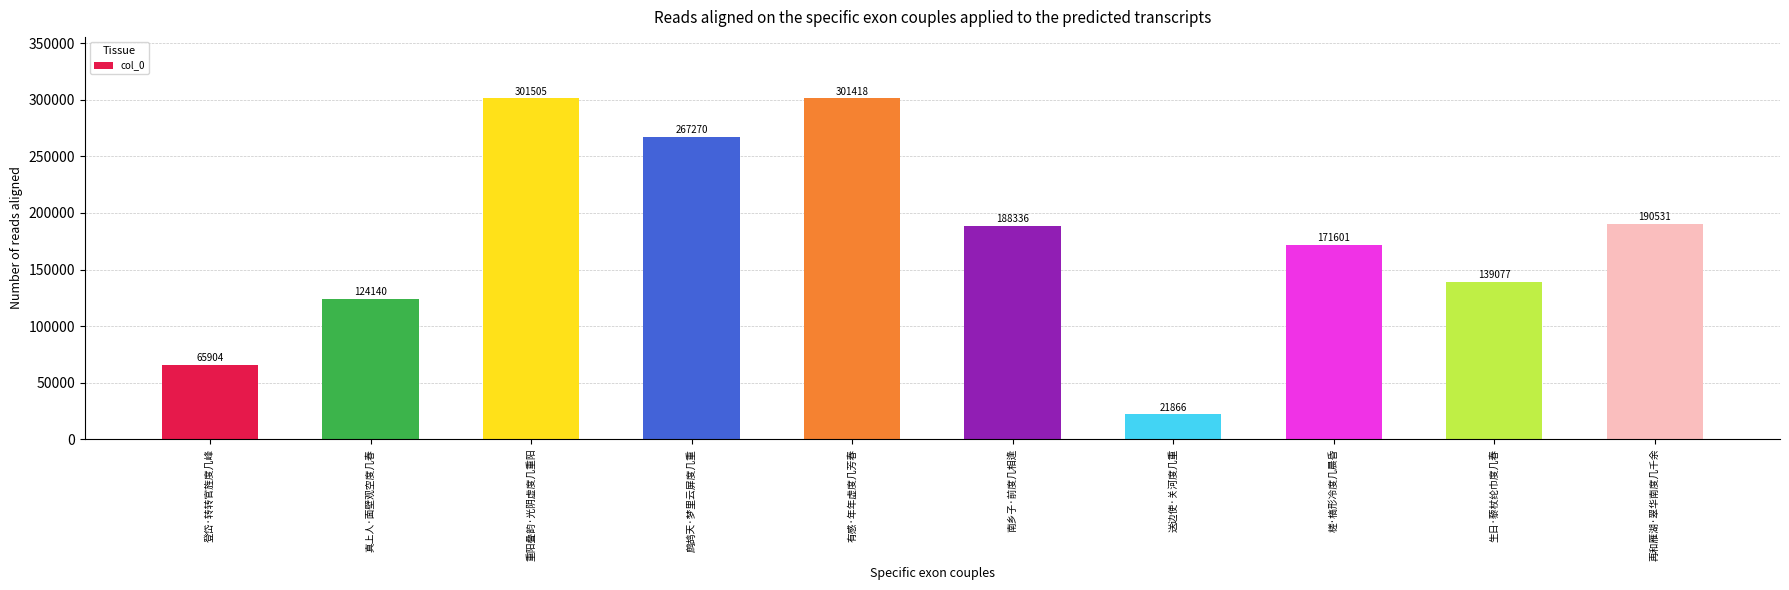

True or false: the data shows 139077 at 生日·藜杖纶巾度几春.

True